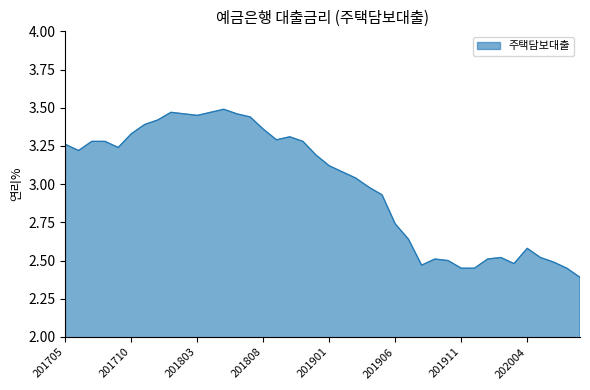

What is the smallest value displayed?

2.4